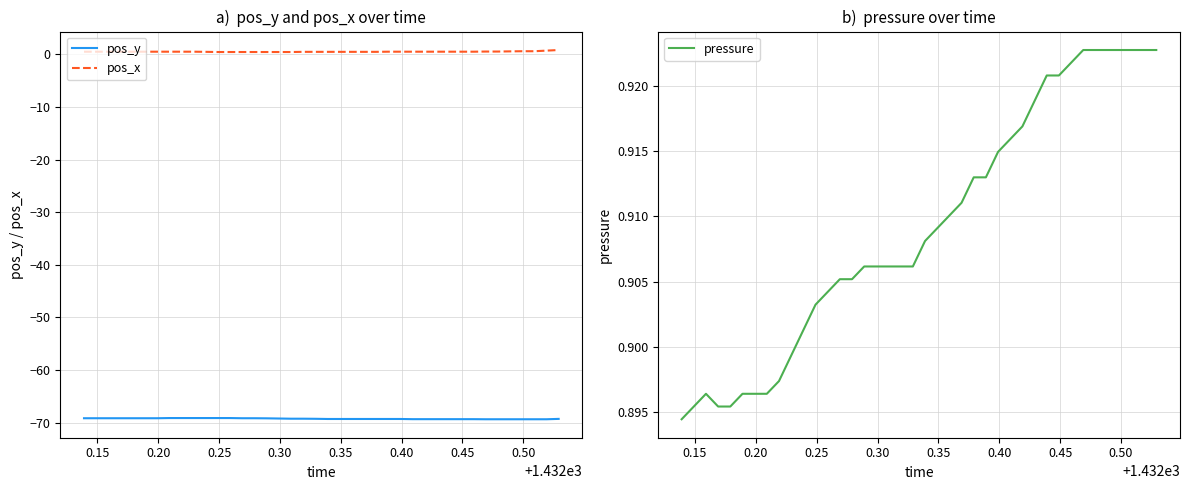

True or false: pos_x and pos_y intersect in this chart.

False